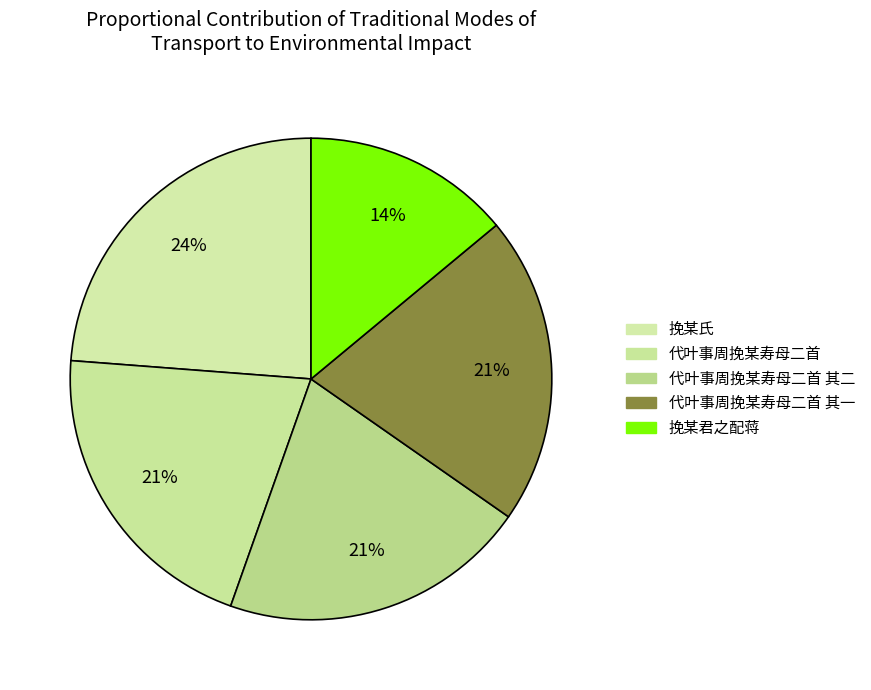

Count the number of slices in the pie.

5